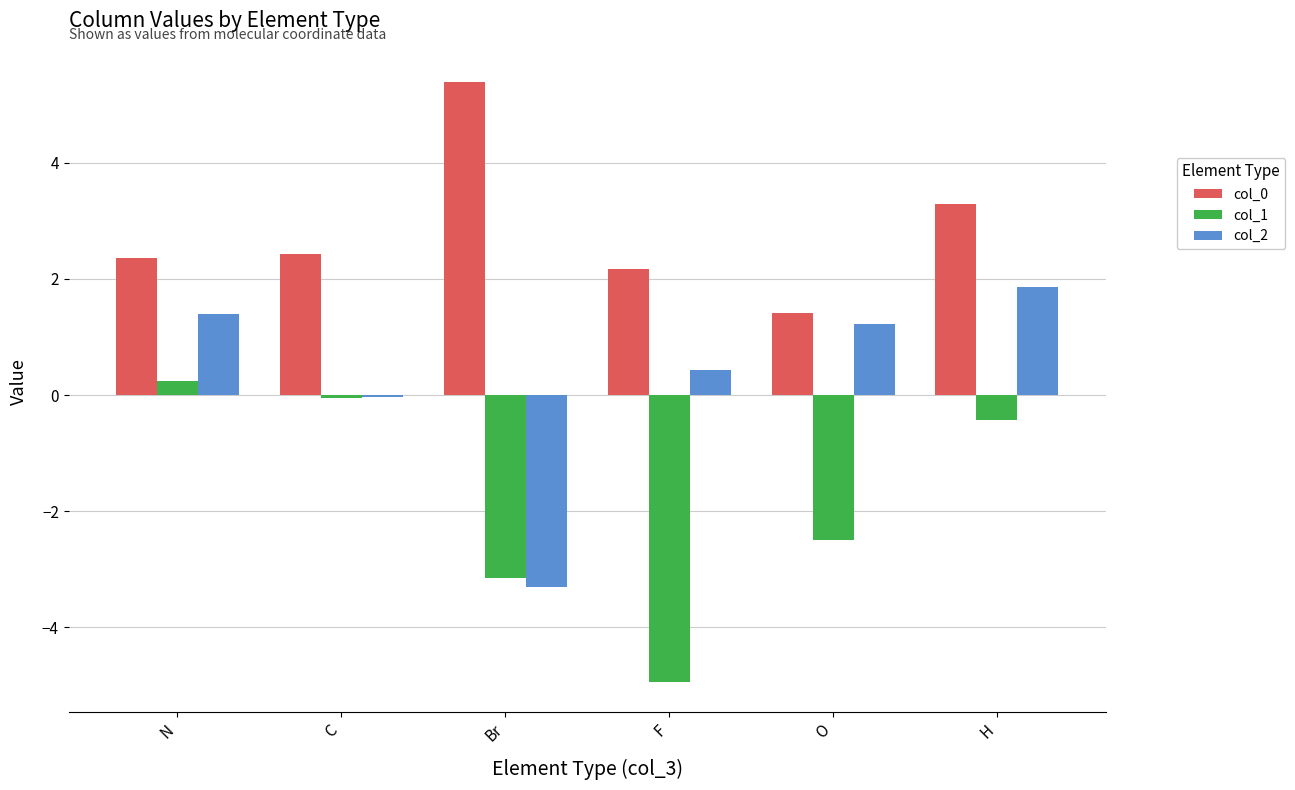

What is the average value of the col_1 series?

-1.8